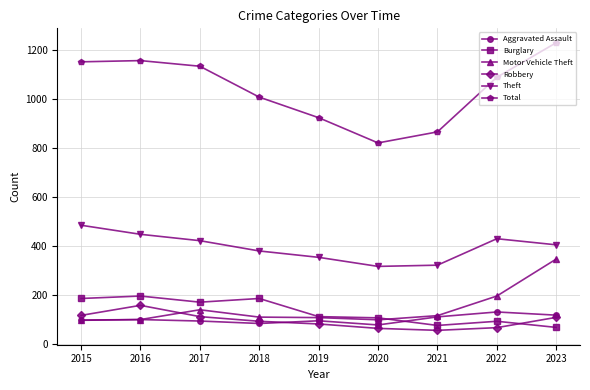

What is the average value of the Robbery series?

95